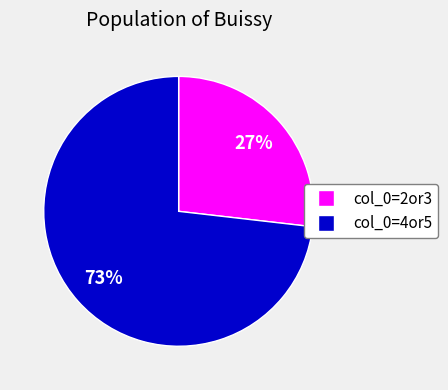

Is there a majority slice in this chart?

Yes